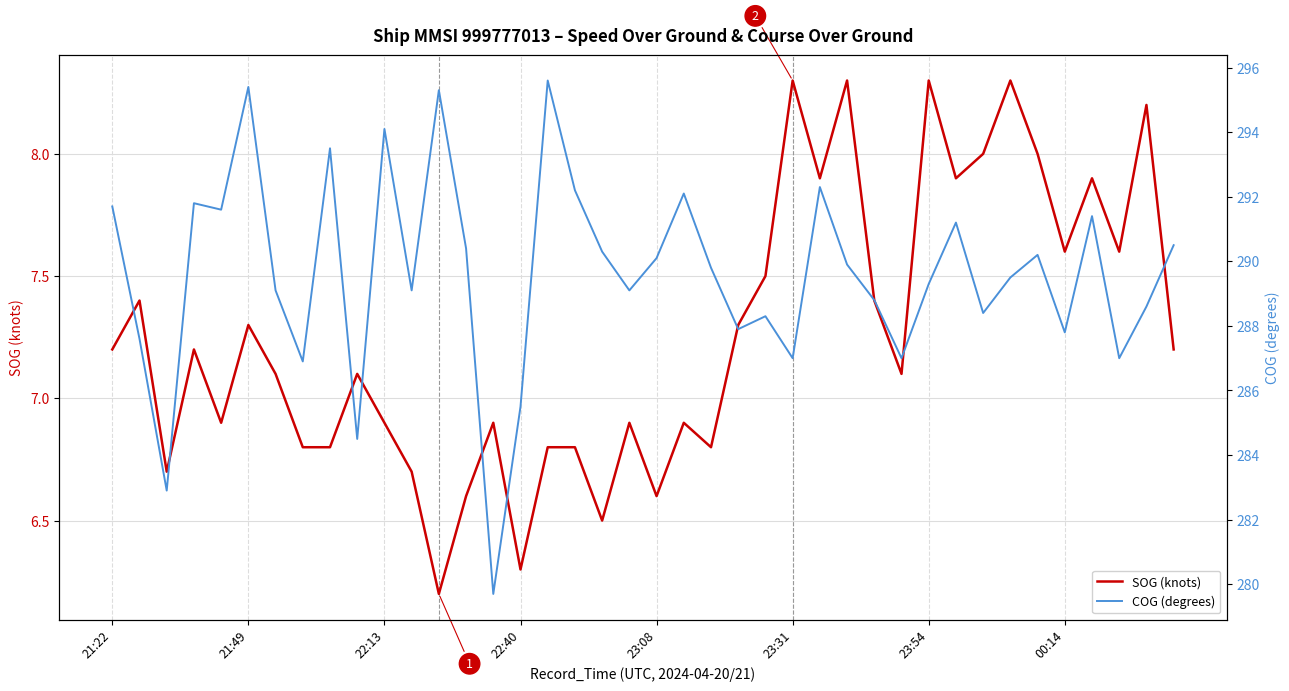

Is the value of SOG (knots) at 21:22 greater than the value of COG (degrees) at 28?

No